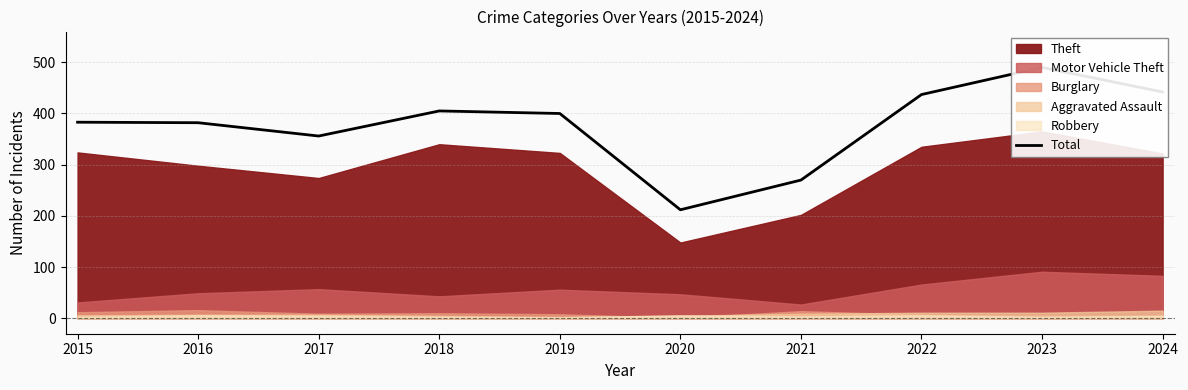

Rank the categories by value from highest to lowest.

2023, 2024, 2022, 2018, 2019, 2015, 2016, 2017, 2021, 2020